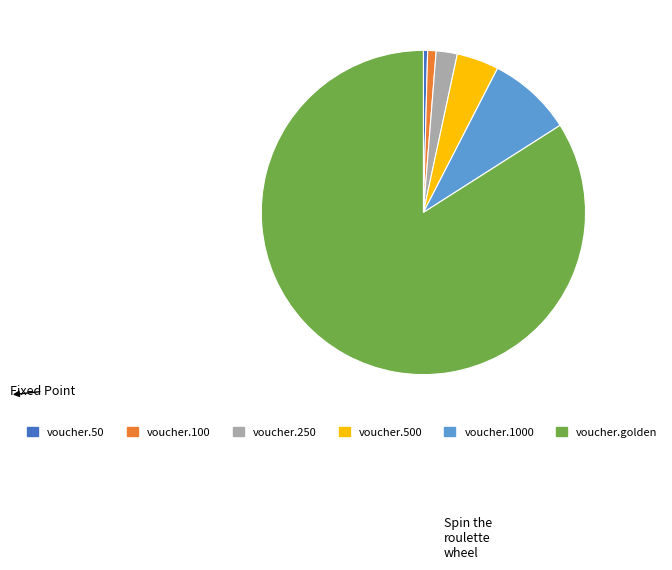

How many segments does this pie chart have?

6